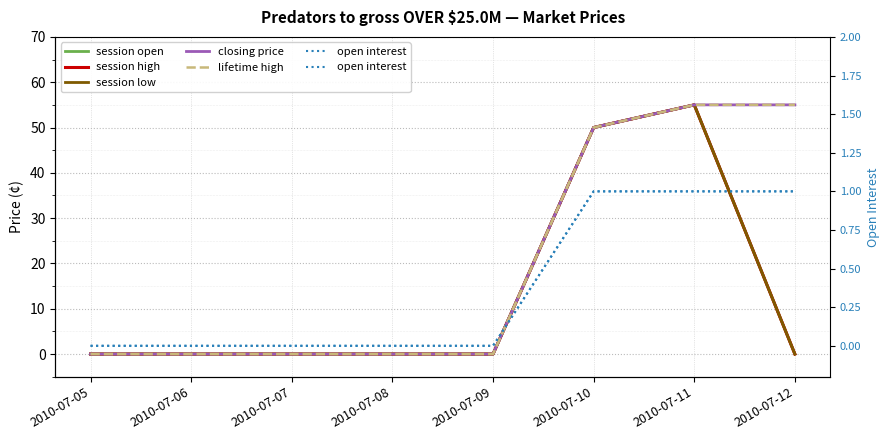

True or false: open interest and closing price intersect in this chart.

False